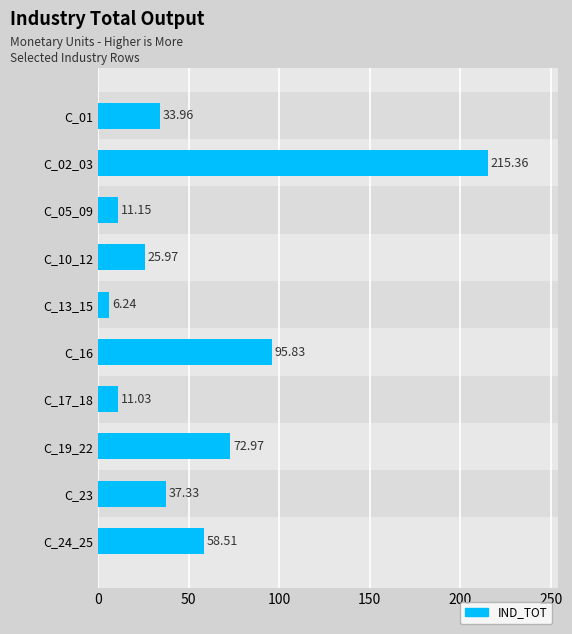

Which label corresponds to the smallest value in the chart?

C_13_15